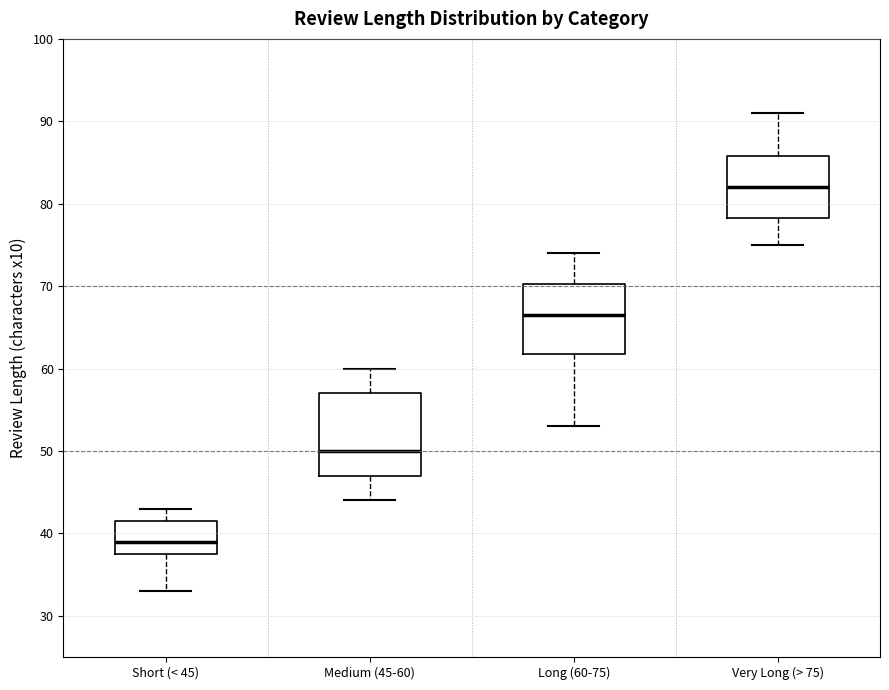

Which box is the tallest, from its lower edge to its upper edge?

Medium (45-60)